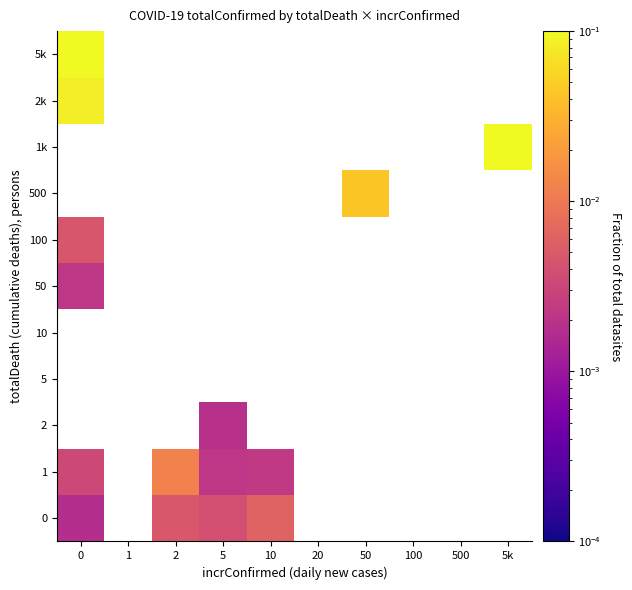

What is the maximum value for 2k?

0.1